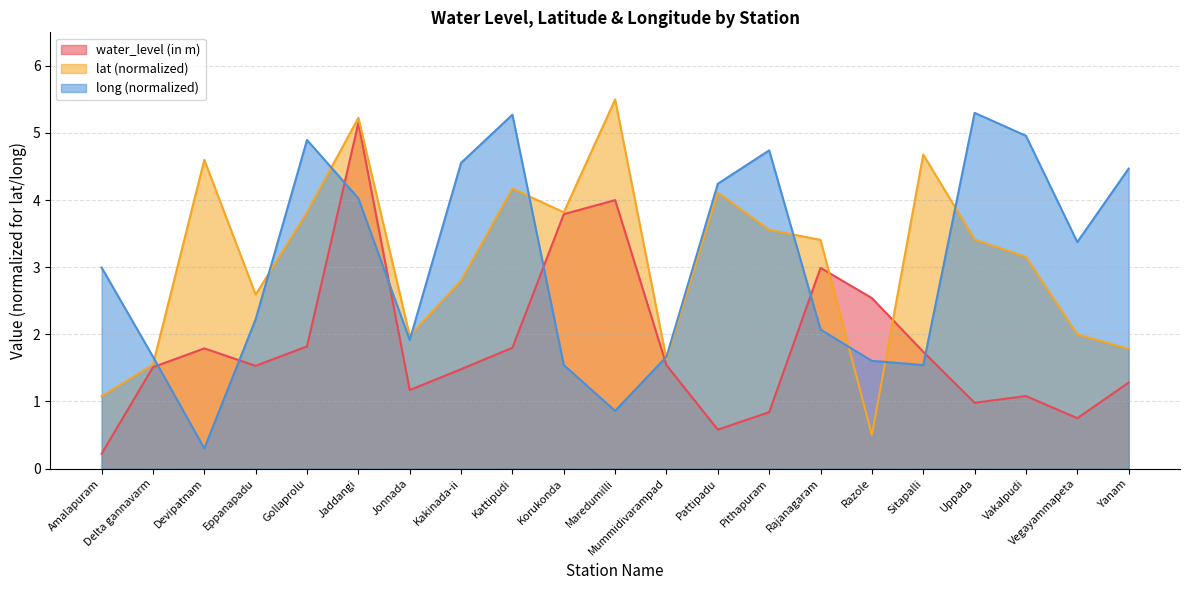

What is the label of the 15th point from the left?

Rajanagaram